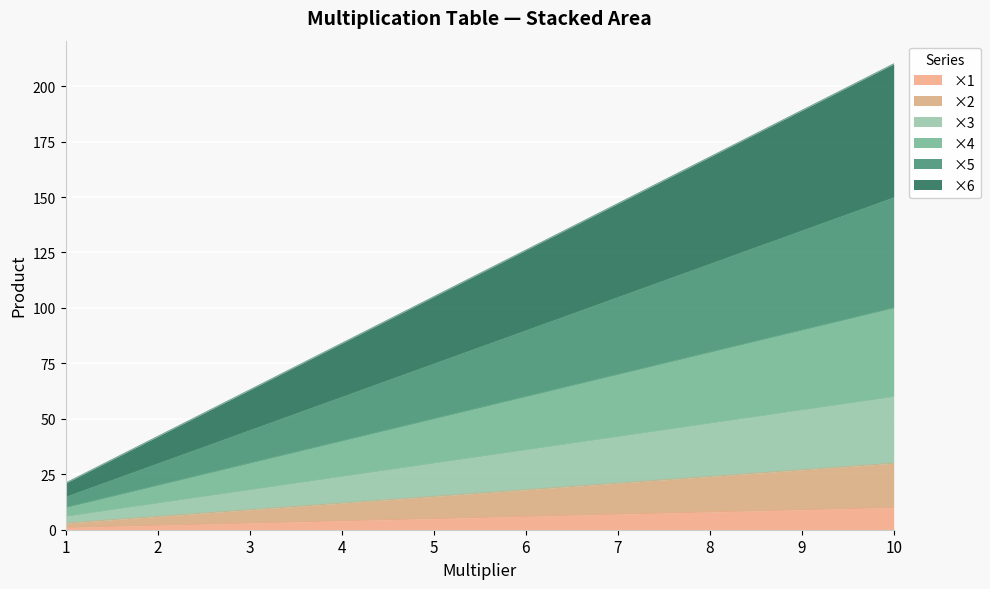

Does the chart display data point markers on the line(s)?

No